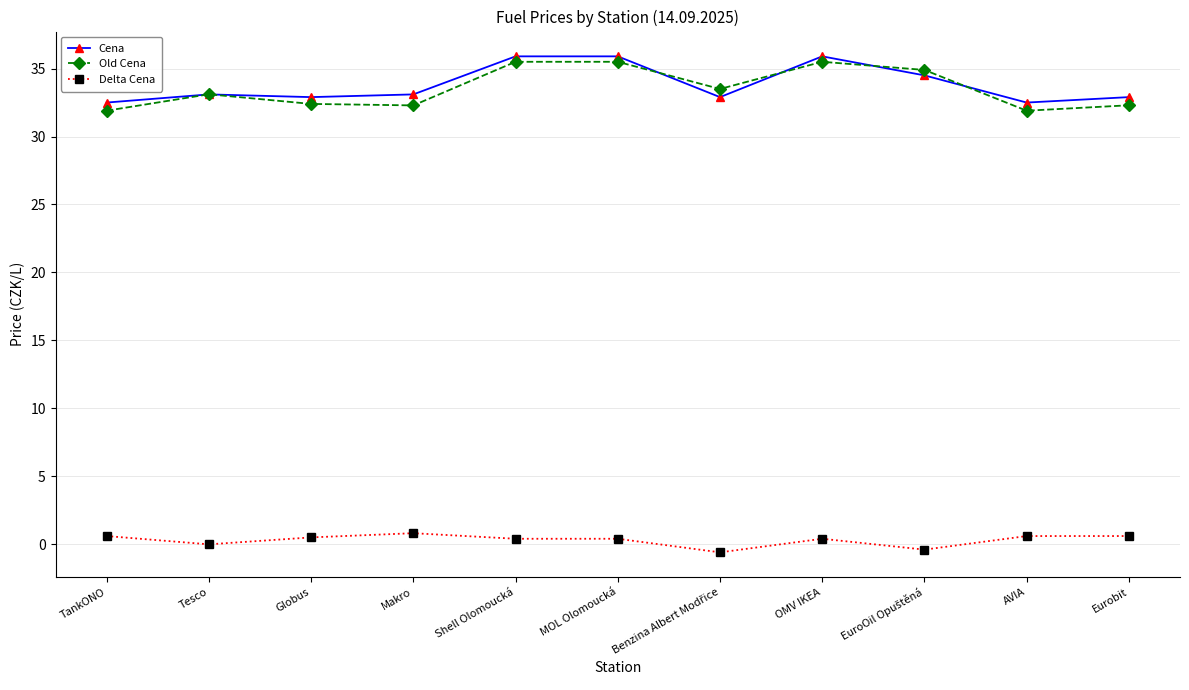

How many lines are shown in the chart?

3